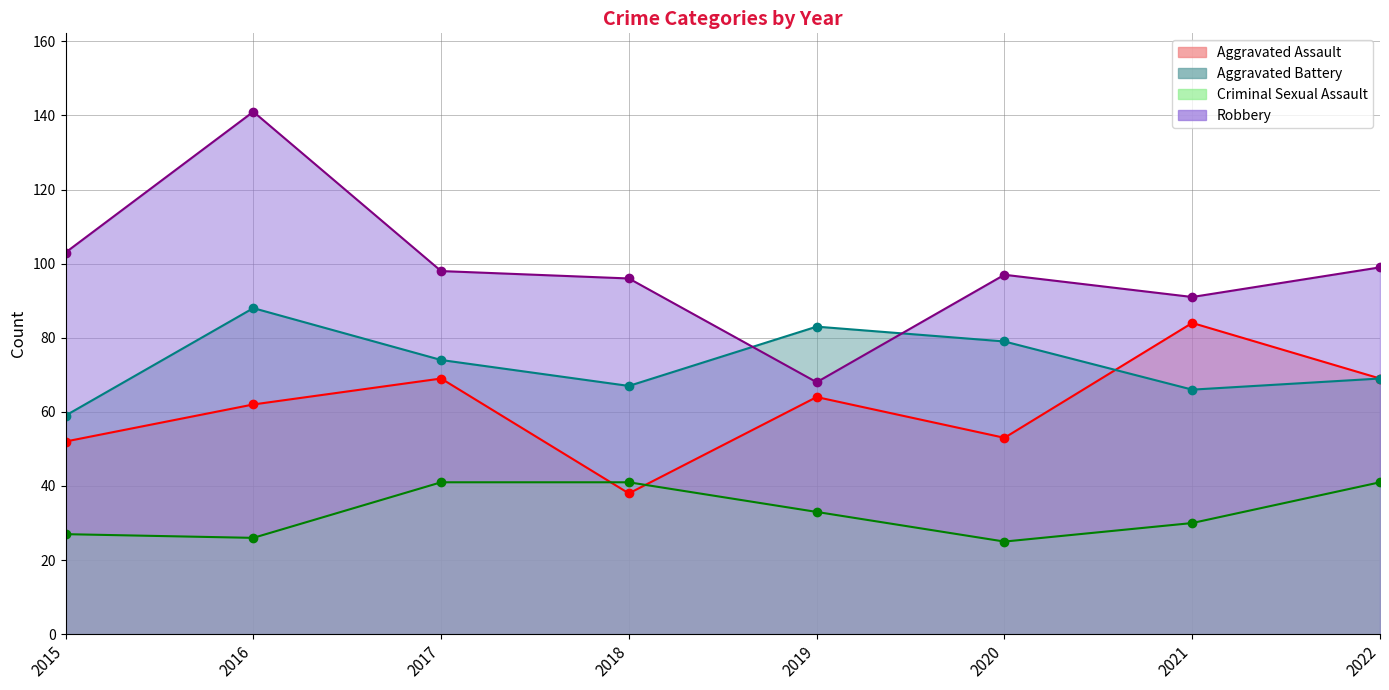

True or false: Aggravated Assault and Robbery cross at least once.

False